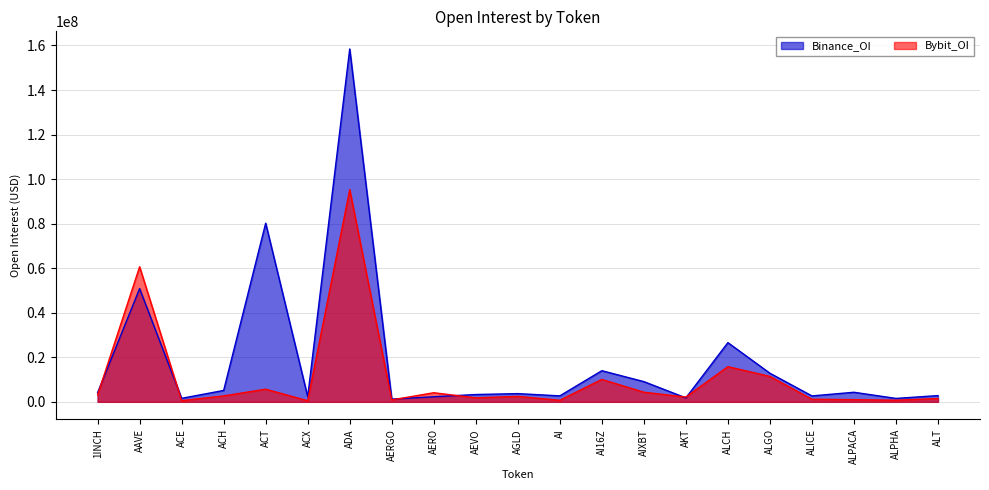

At which label does Binance_OI first exceed 3688205?

1INCH